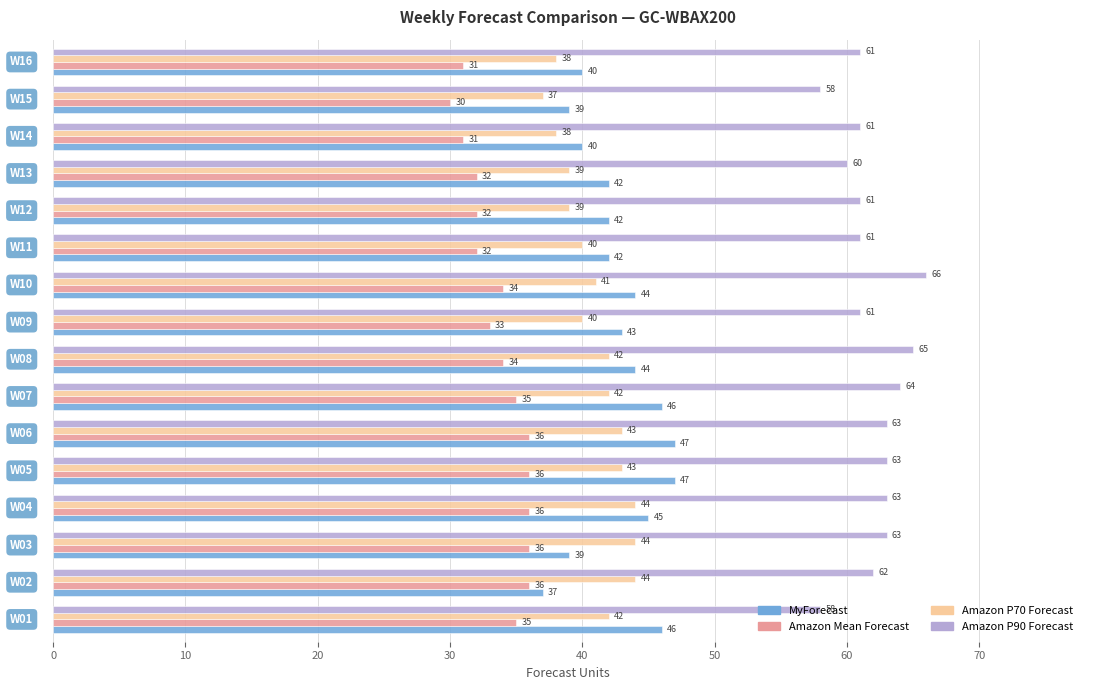

What is the difference between the second highest and second lowest values in the MyForecast series?

8